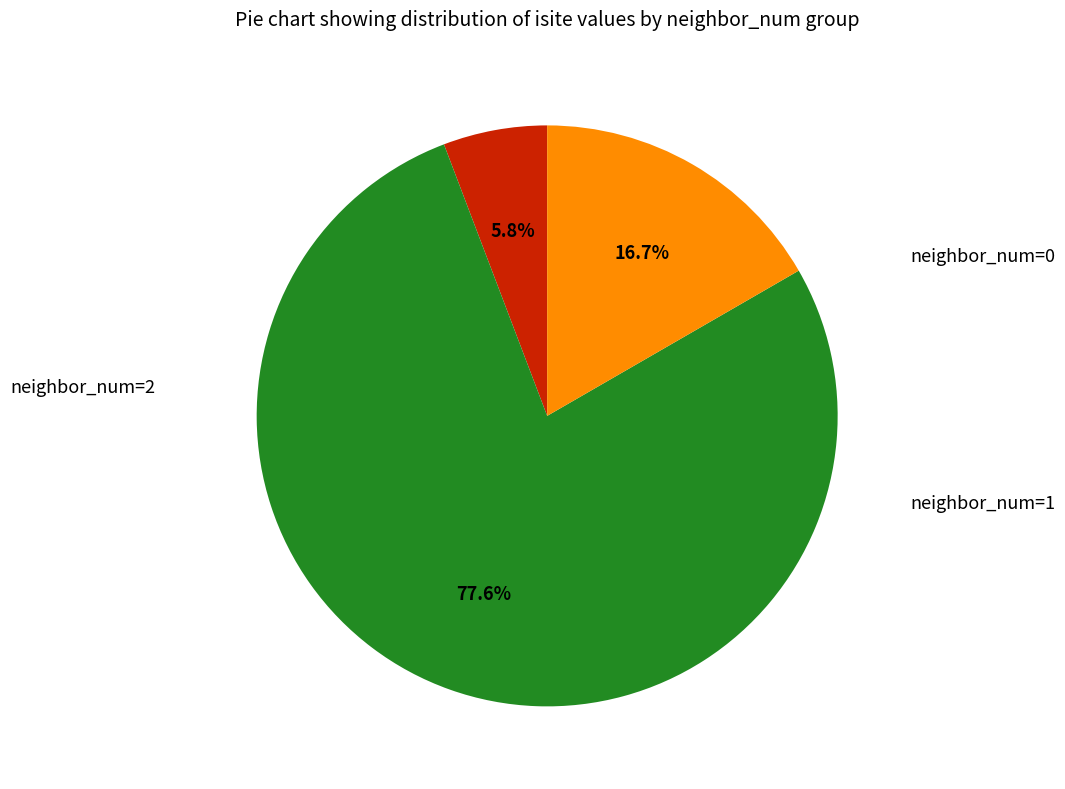

How many slices are in this pie chart?

3